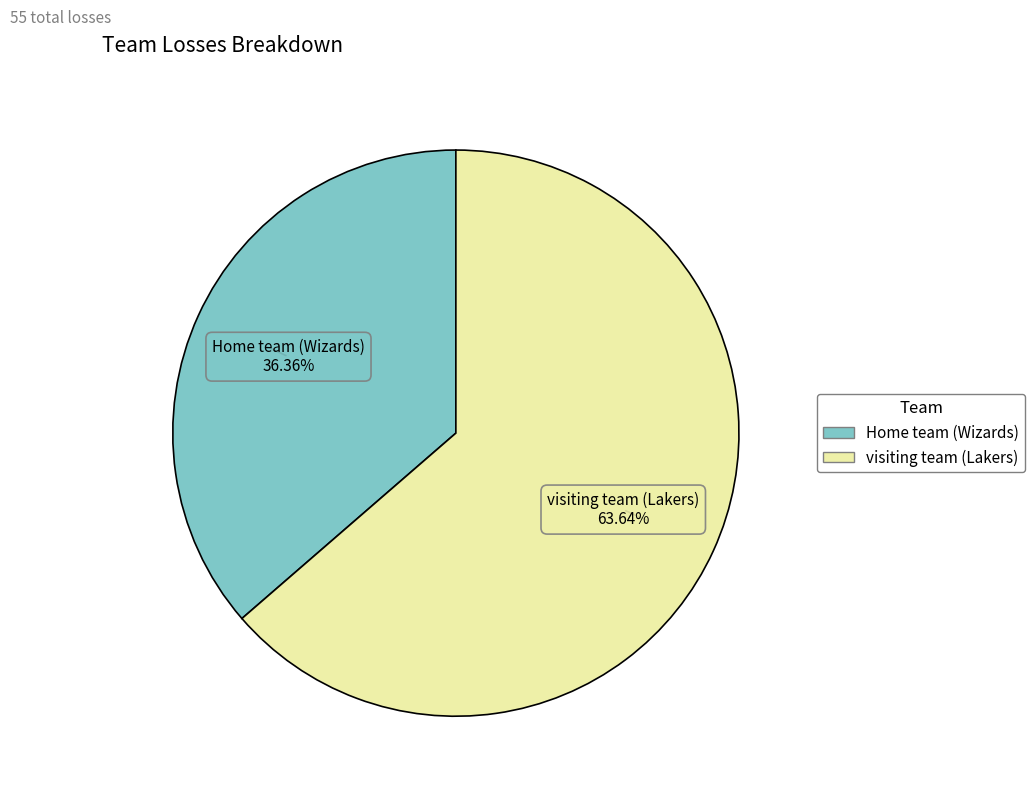

To the nearest percent, what percentage of the pie is visiting team (Lakers)?

64%